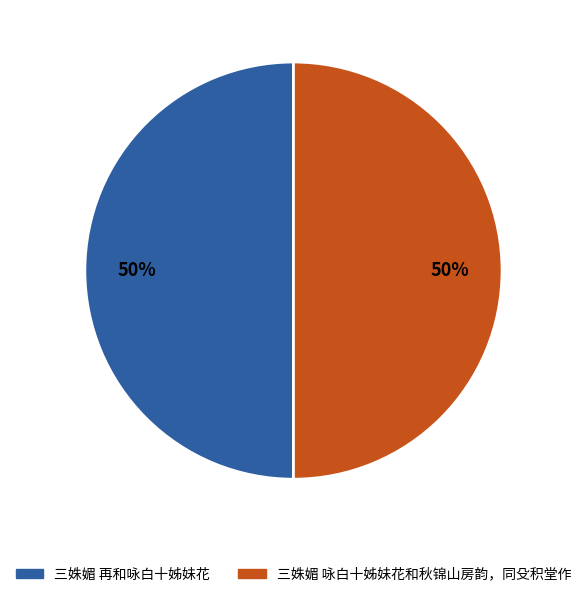

Do 三姝媚 再和咏白十姊妹花 and 三姝媚 咏白十姊妹花和秋锦山房韵，同殳积堂作 together represent more than half of the pie?

Yes